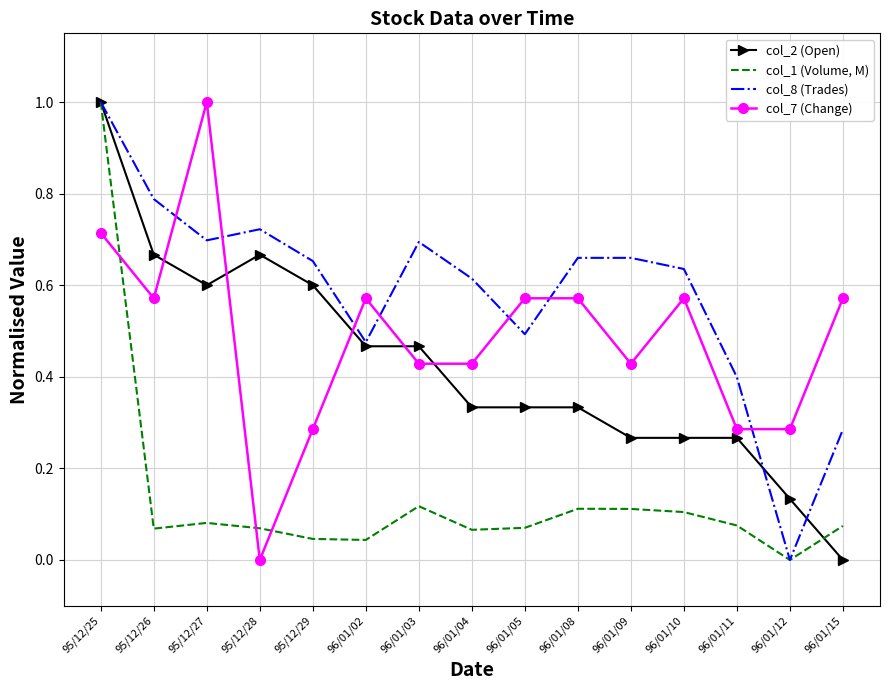

Is it true that col_1 (Volume, M) equals 0.0 at 96/01/03?

False